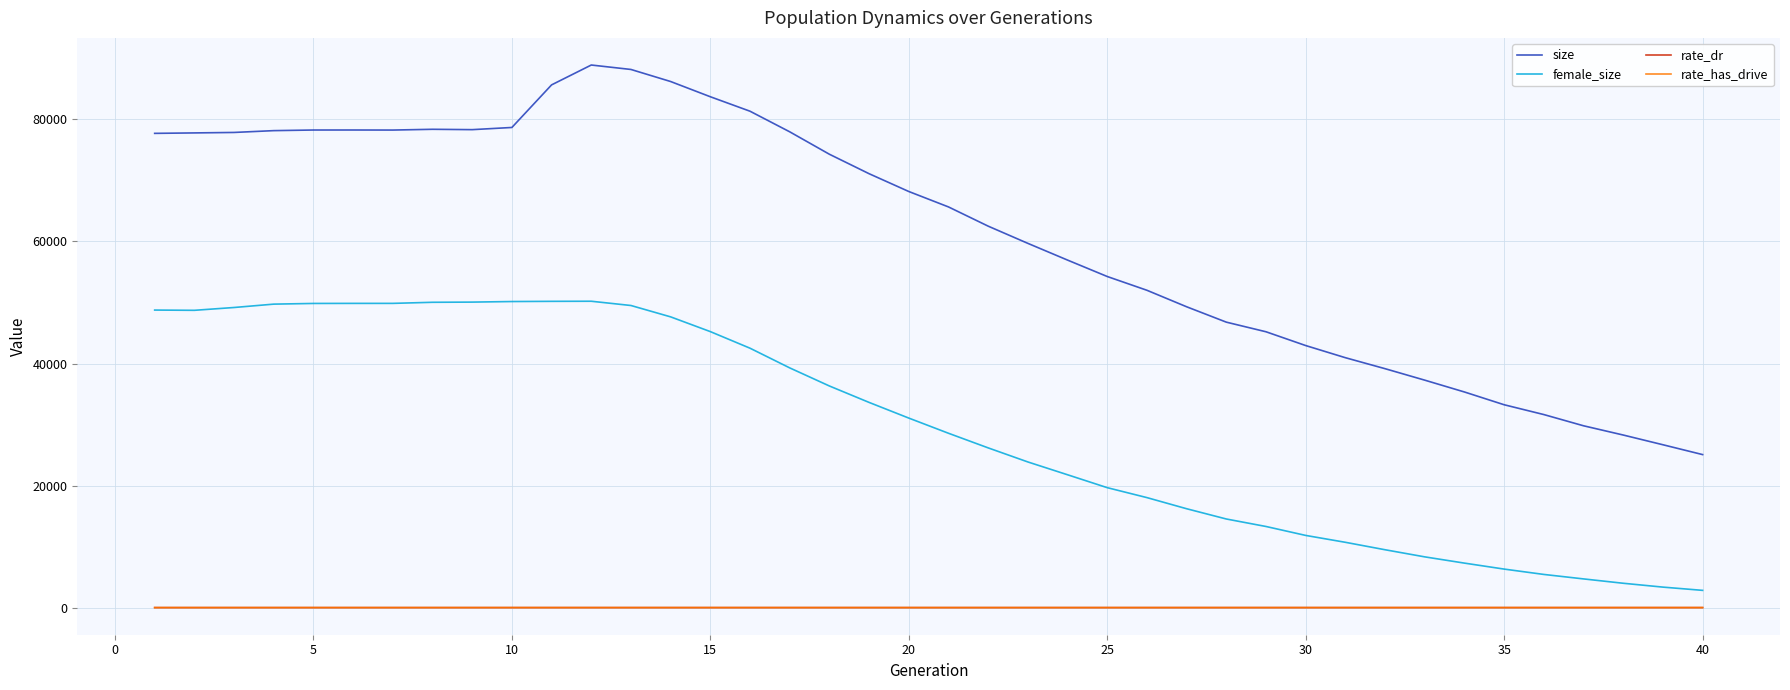

True or false: rate_has_drive and size intersect in this chart.

False